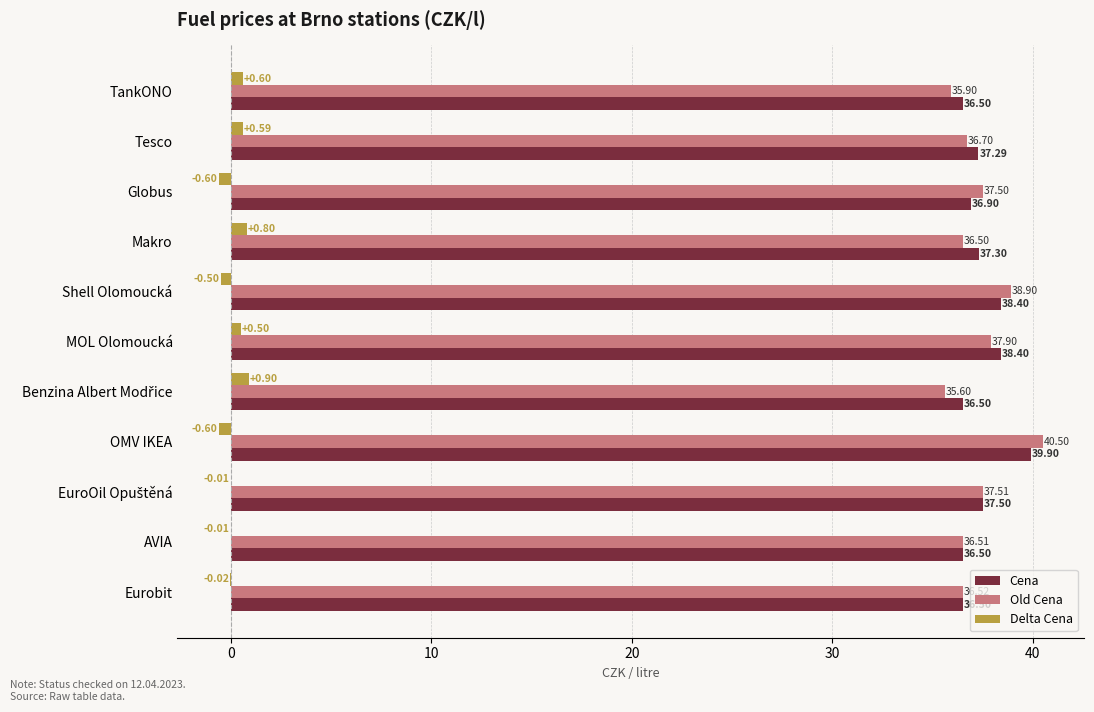

Between Globus and Eurobit, which series saw the biggest shift?

Old Cena